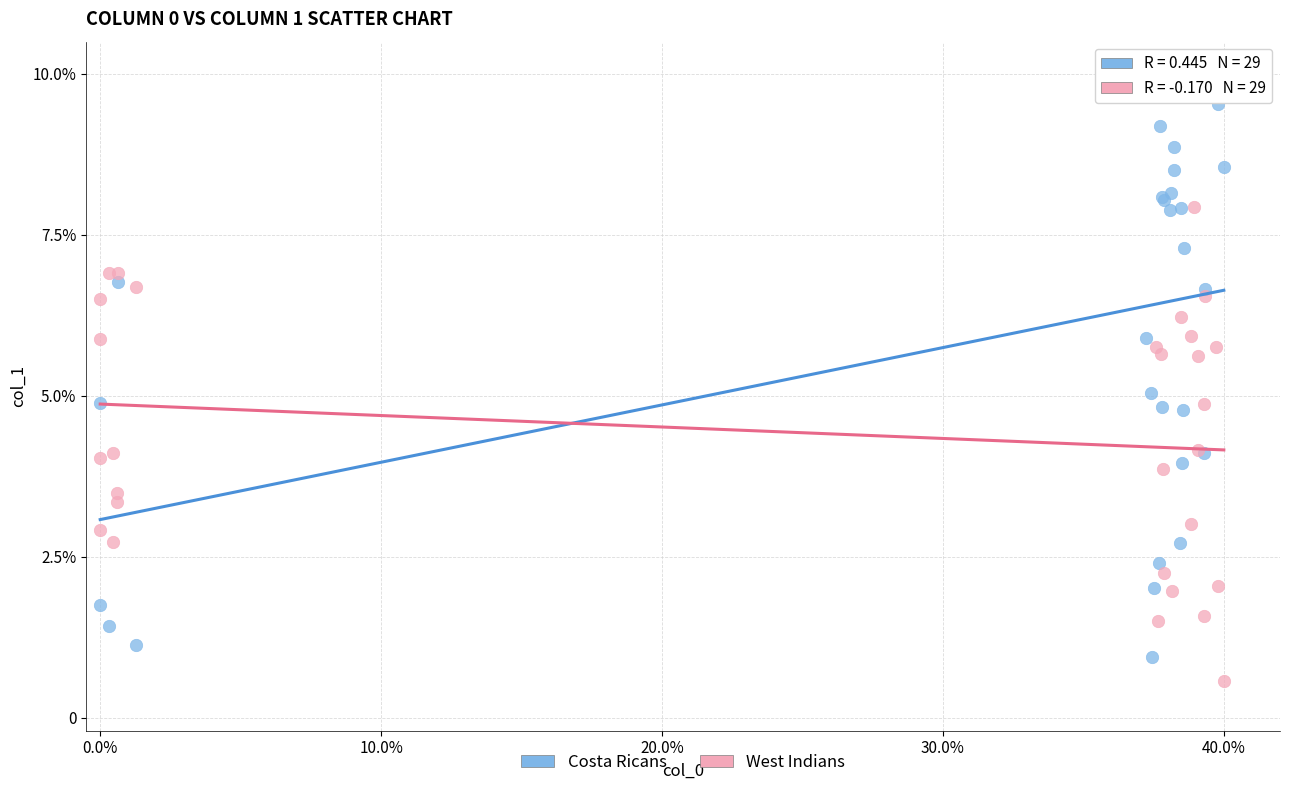

Which series reaches the minimum Y coordinate?

West Indians